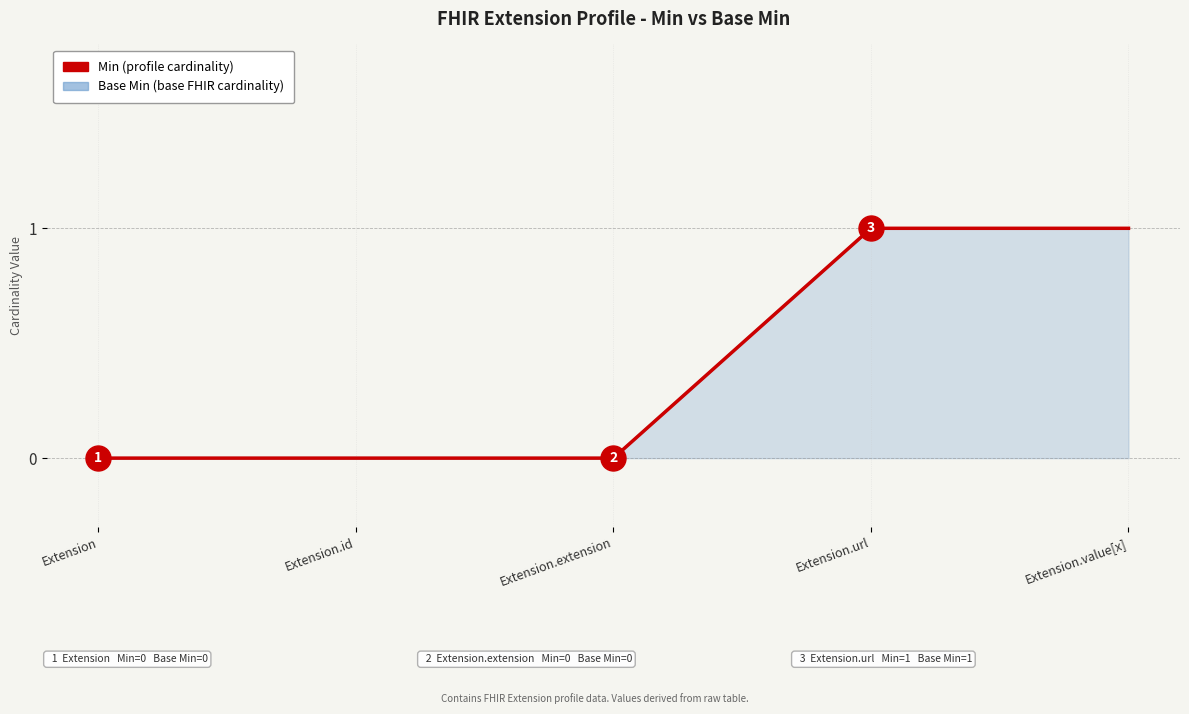

What is the difference between the maximum and minimum values in the Base Min series?

1